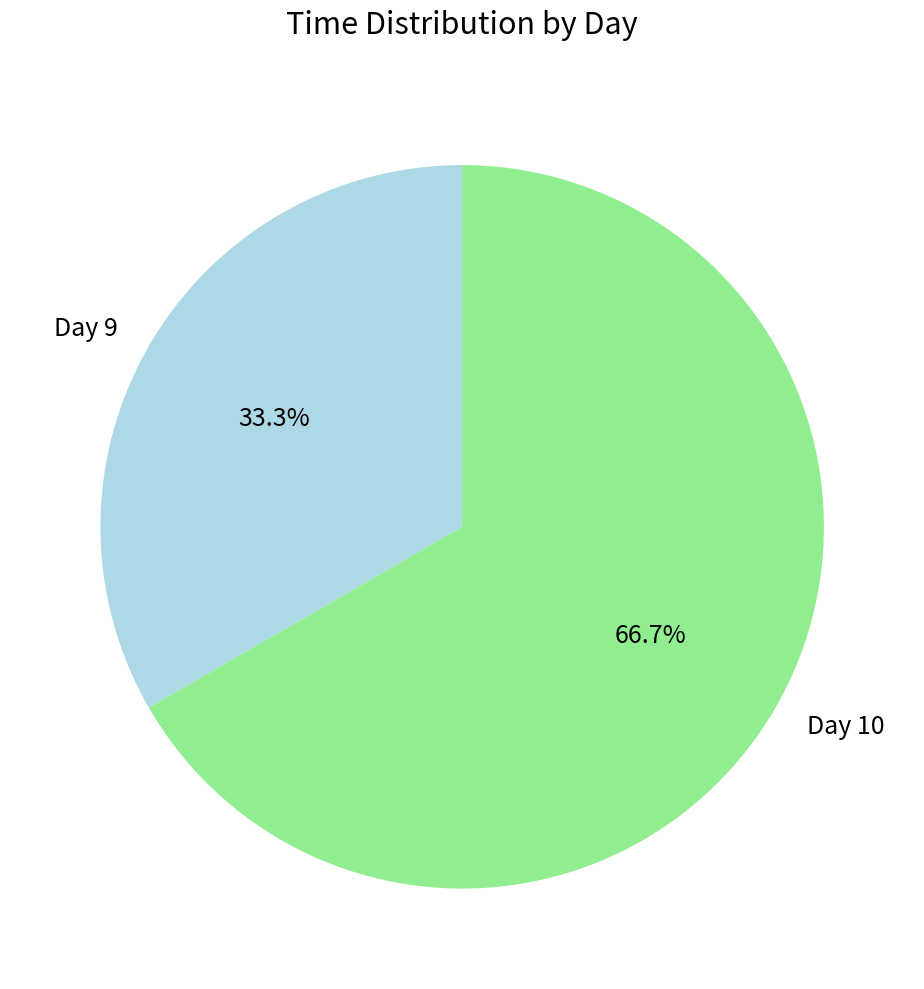

Approximately how many times larger is the value at Day 10 compared to Day 9?

2.0